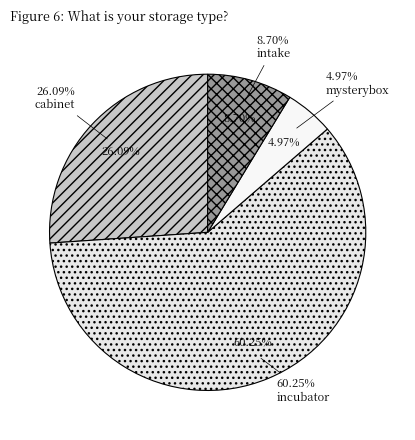

What is the ratio of the value at incubator to the value at mysterybox?

12.1